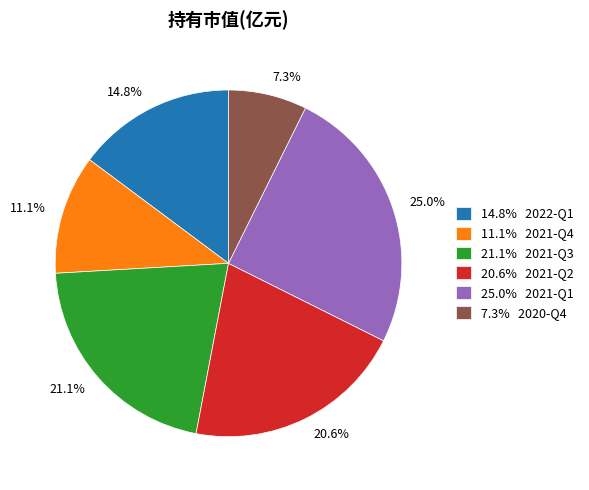

What is the largest slice in the pie chart?

25.0% 2021-Q1